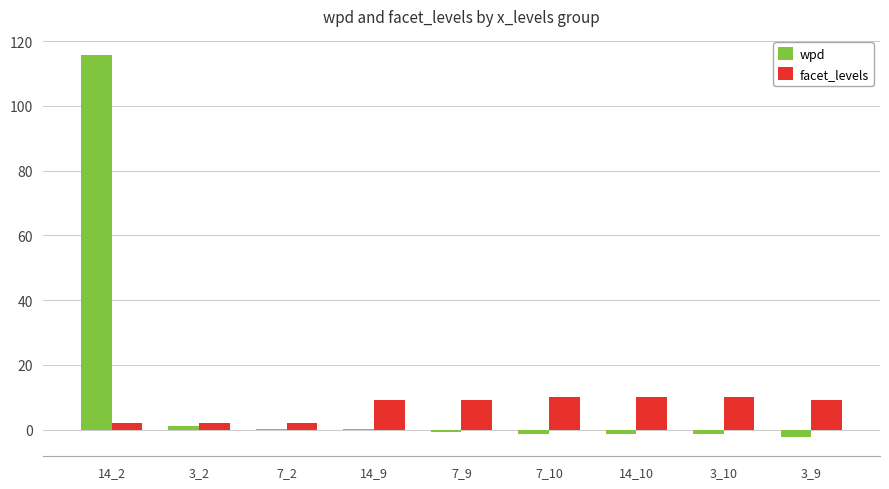

What is the sum of the wpd values at 7_2 and 7_10?

-1.1